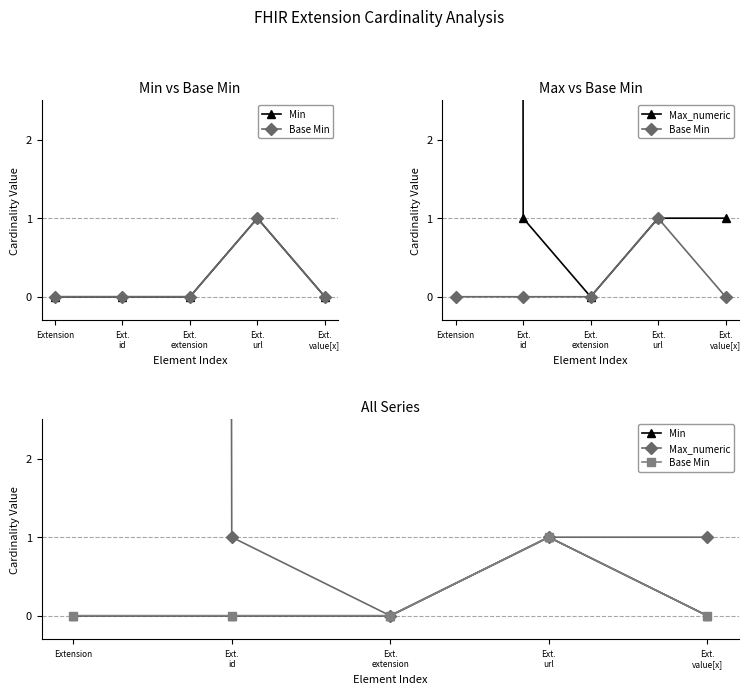

Which series has the largest total across all categories?

Max_numeric